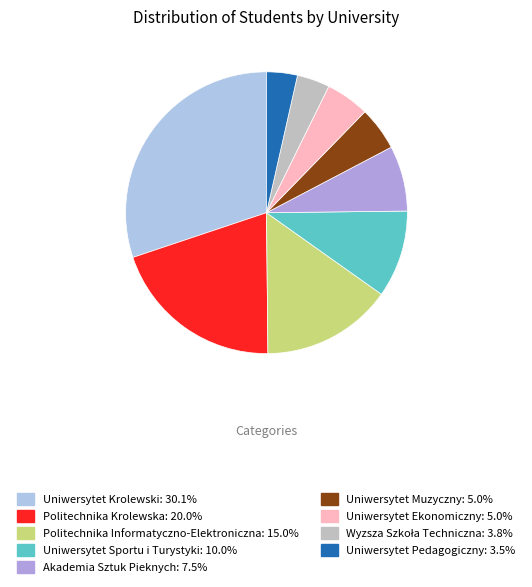

How many slices are in this pie chart?

9